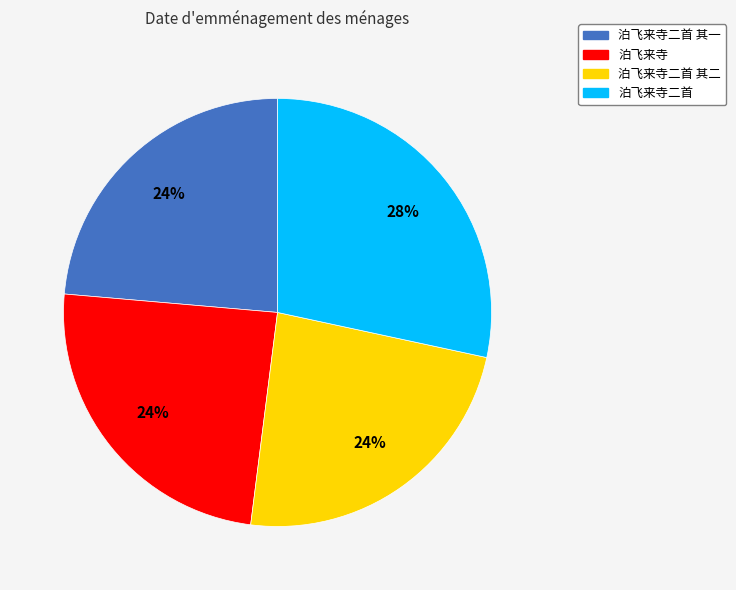

To the nearest percent, what is the difference between the 泊飞来寺二首 and 泊飞来寺 slice percentages?

4%